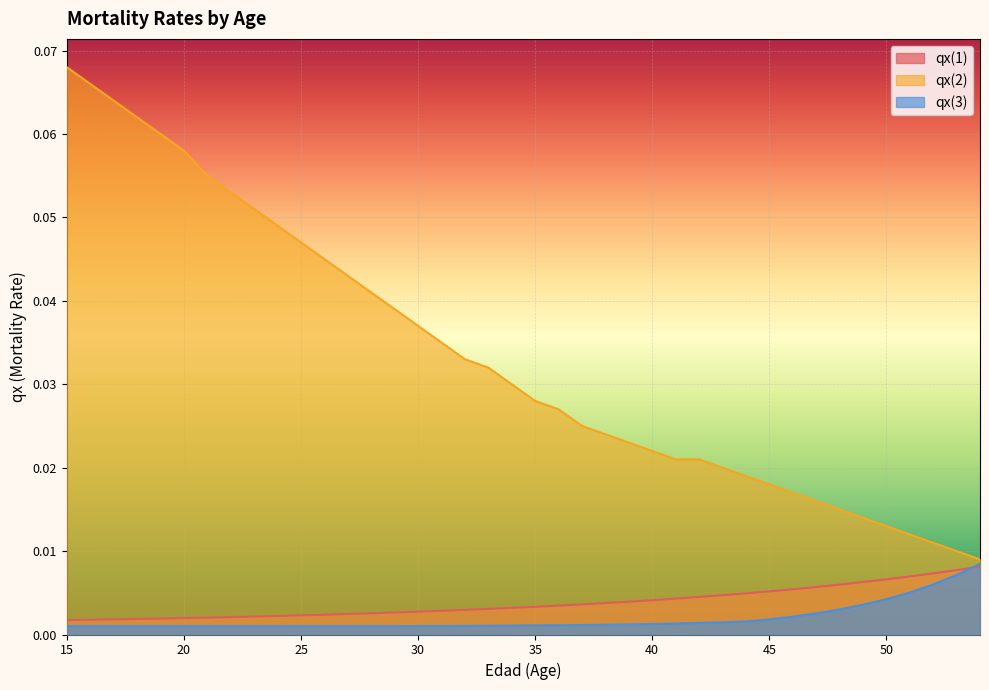

Which series has the widest spread of values?

qx(2)